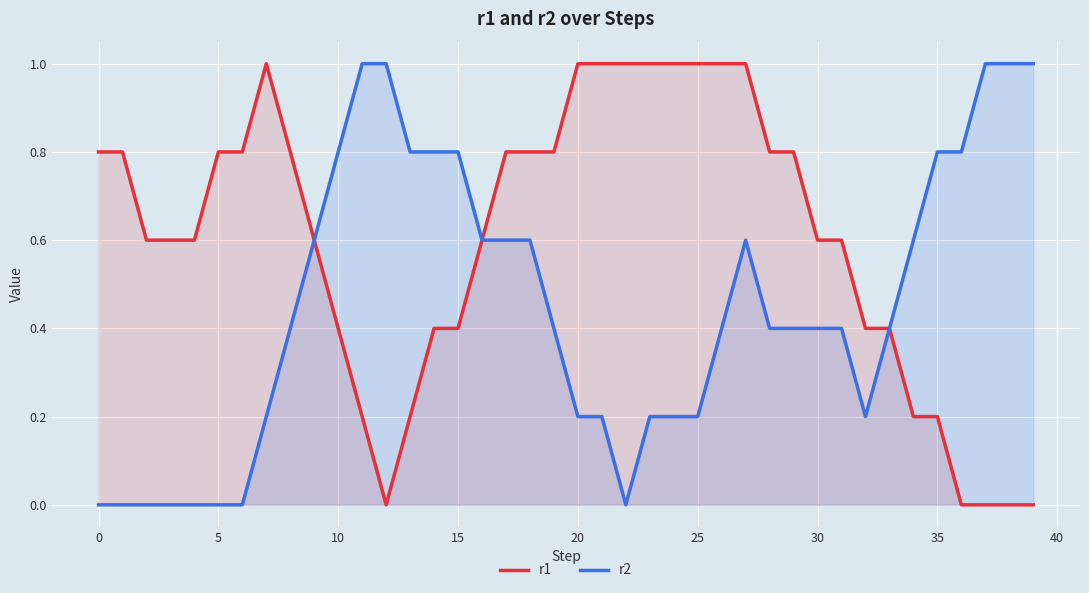

List the series in order of their overall mean, highest first.

r1, r2